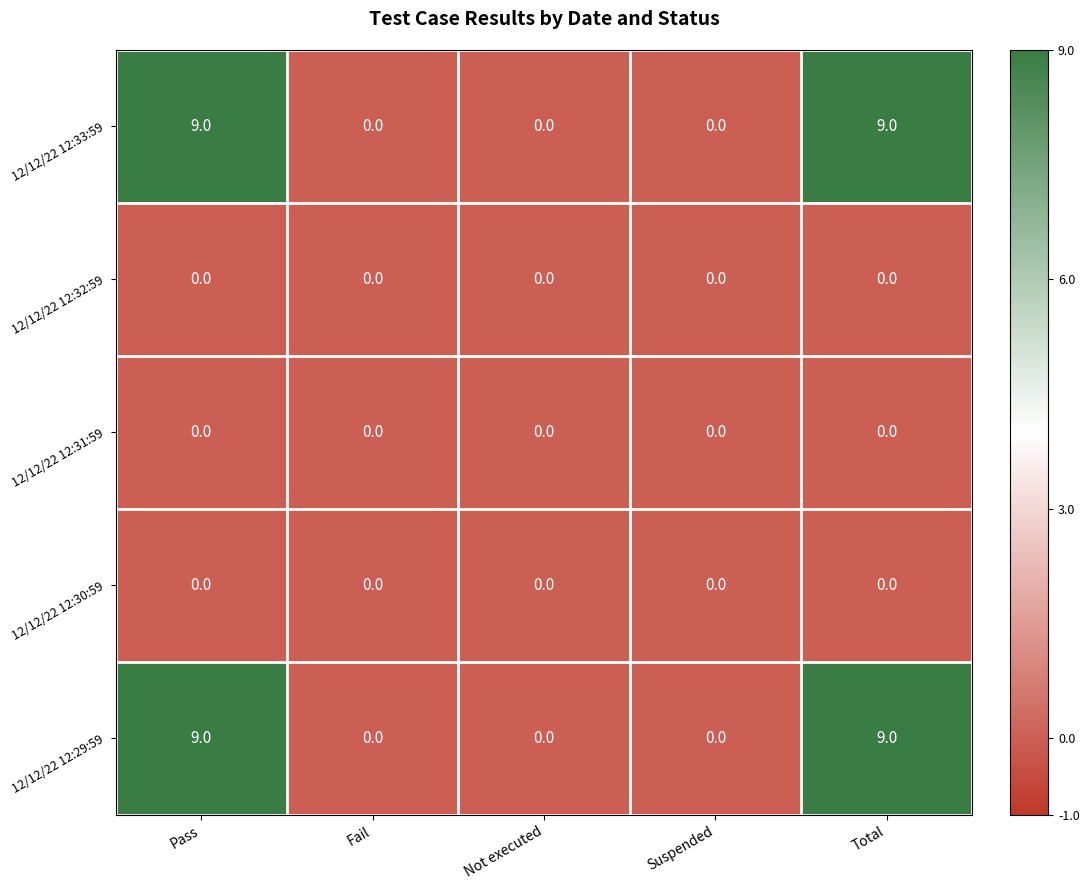

Count the 12/12/22 12:33:59 values in the range 0 to 9.

5